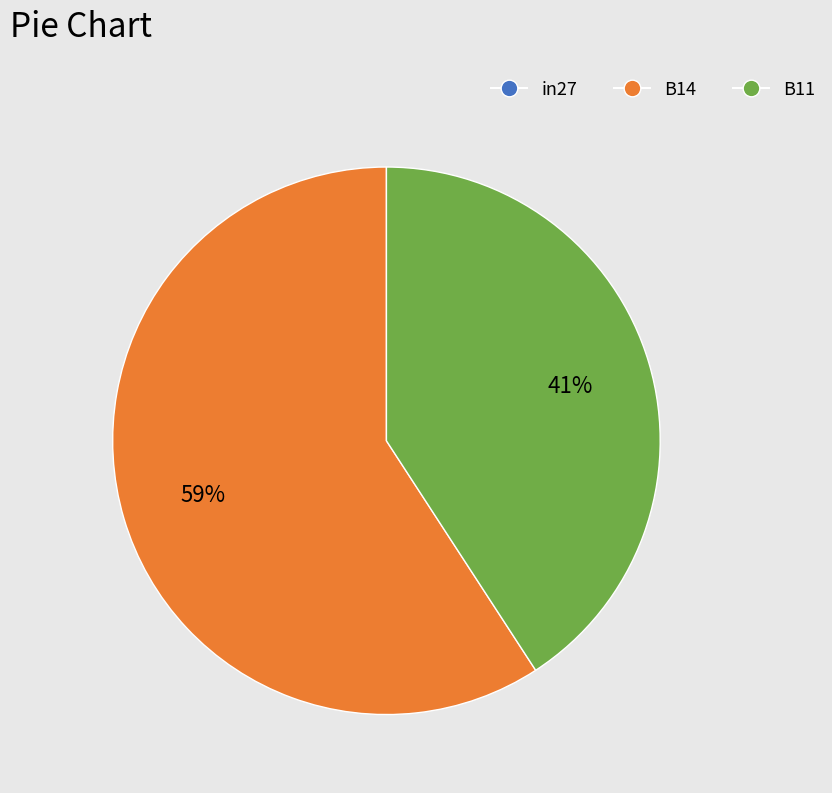

To the nearest percent, what percentage of the pie is B11?

41%